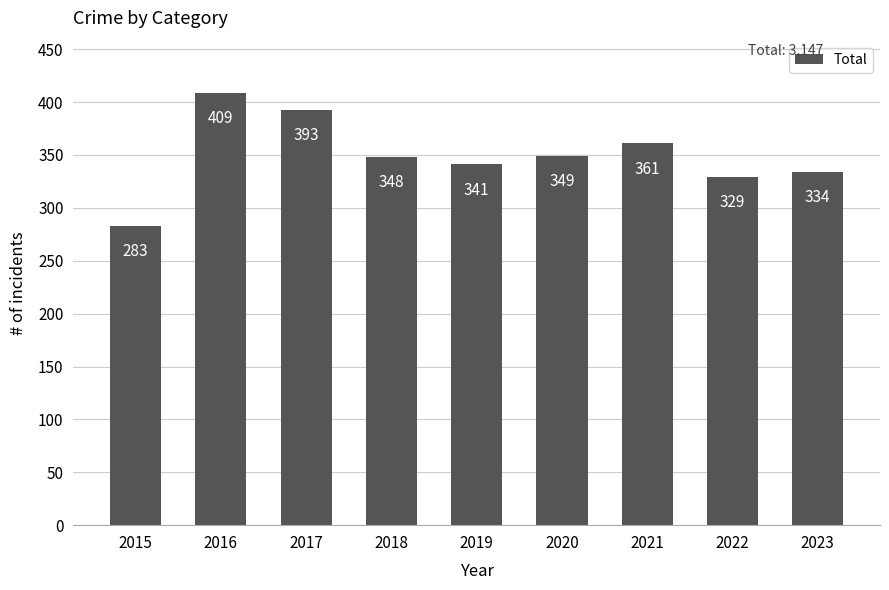

Rank the categories by value from highest to lowest.

2016, 2017, 2021, 2020, 2018, 2019, 2023, 2022, 2015